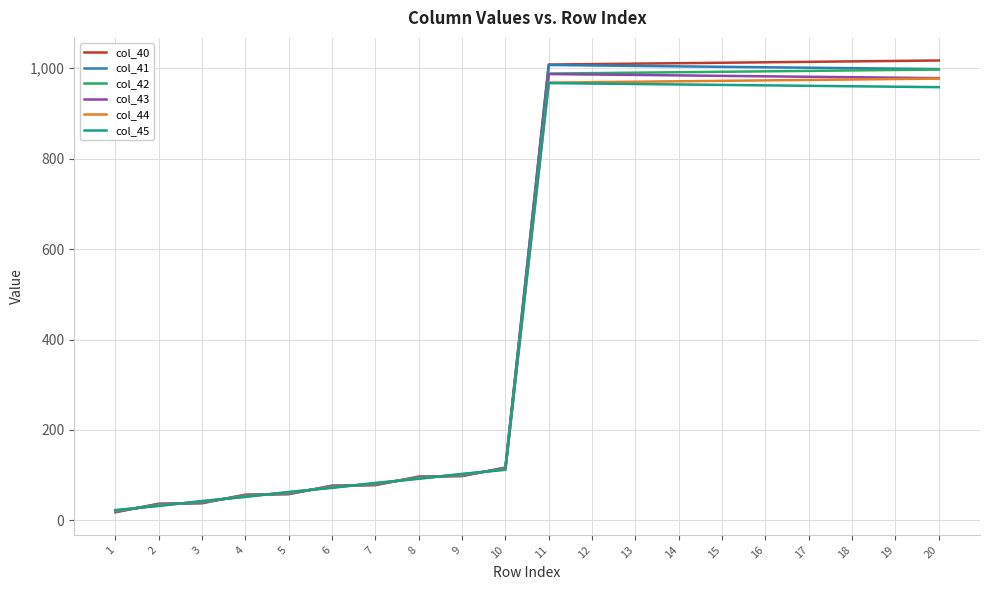

Does the chart display data point markers on the line(s)?

No